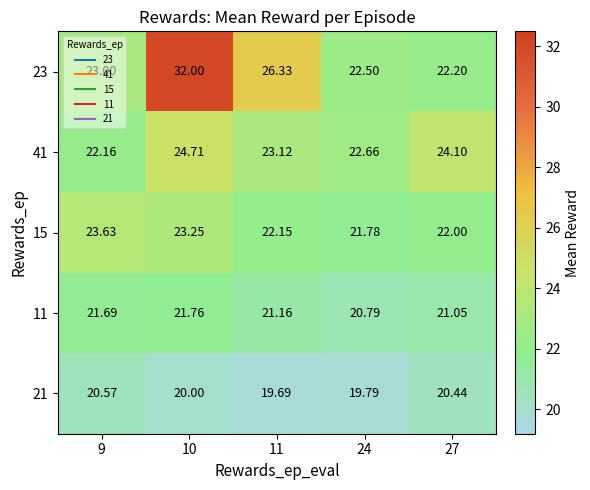

What is the maximum value shown in the chart?

32.0